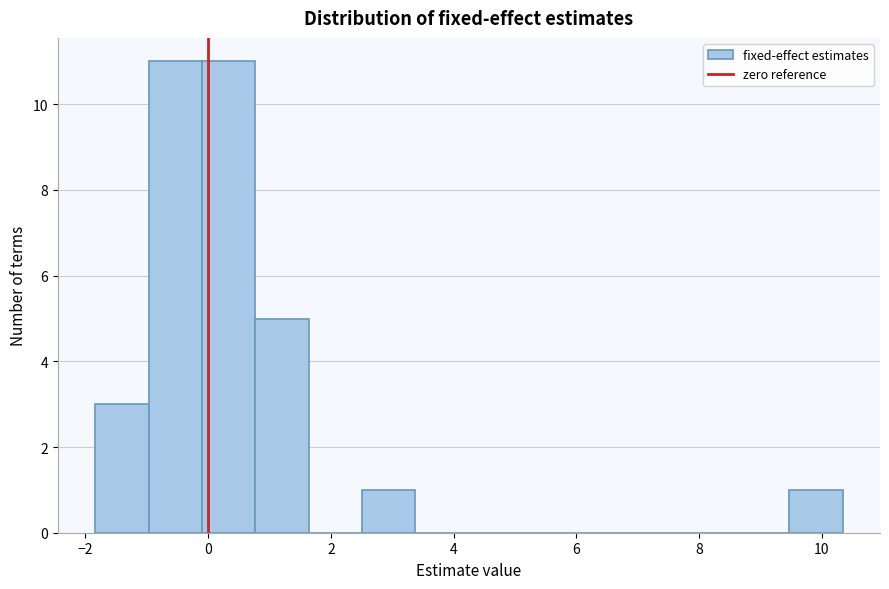

What is the height of the bar covering 0.8 to 1.6 on the x-axis? Neither the bar edges nor the heights are printed on the chart, so give them approximately, as read against the axes.

5